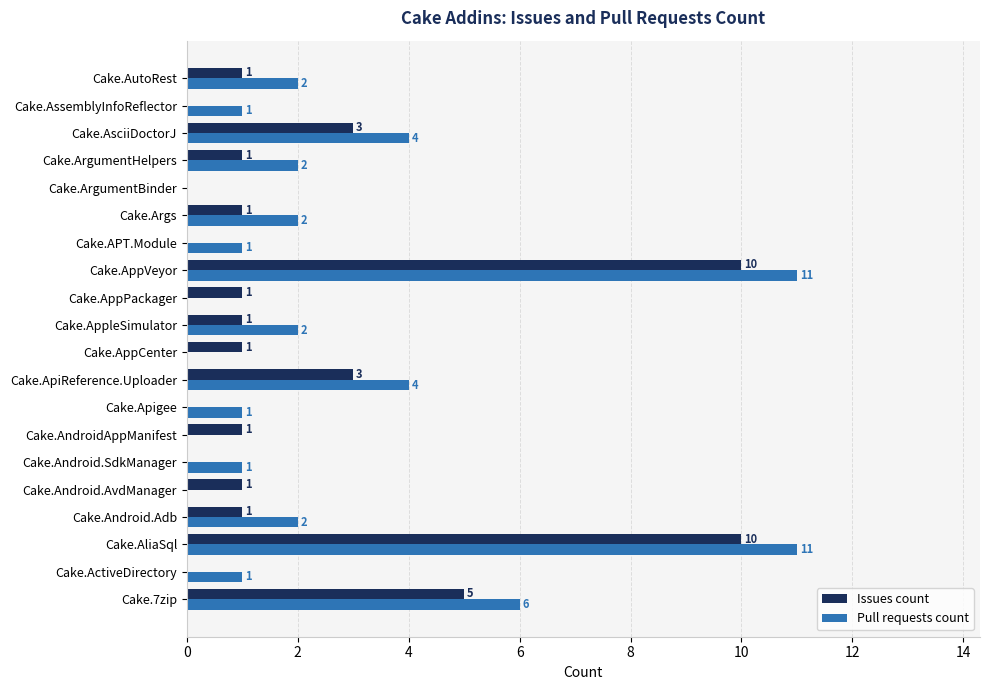

The Issues count series shows 5 at Cake.7zip. True or false?

True